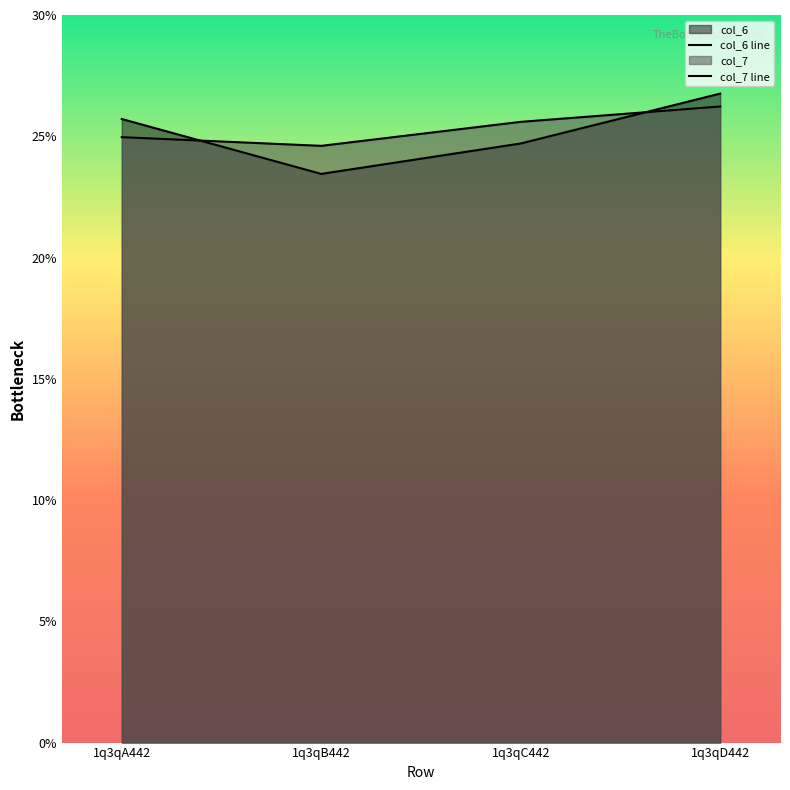

Does the chart have visible grid lines?

No